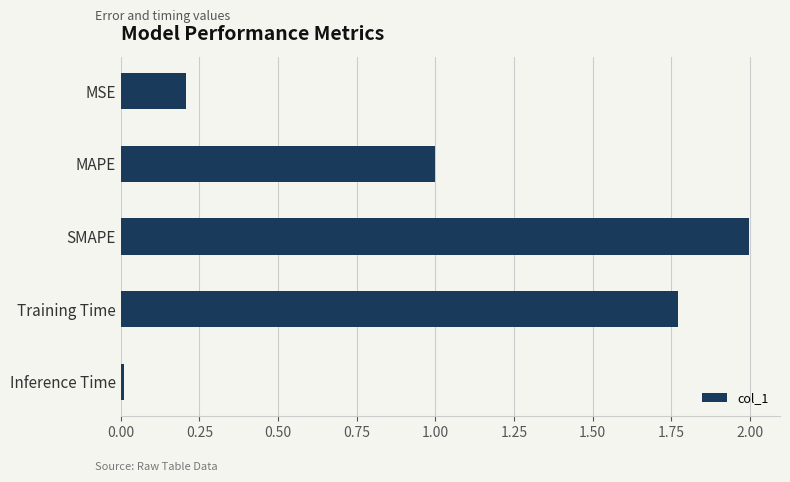

Which category has the lowest value across all series?

Inference Time